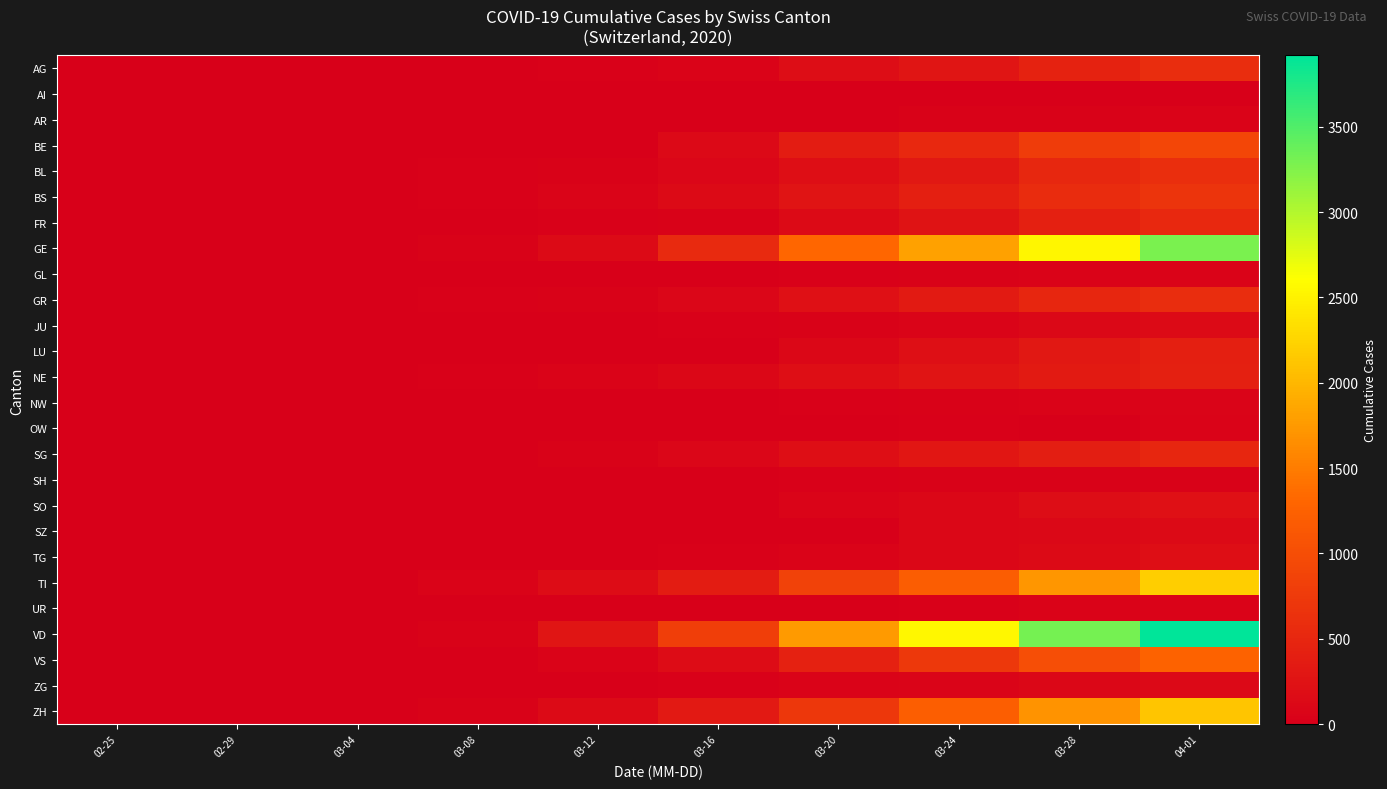

Reading left to right, list all the values displayed in this chart.

AG: 02-25=0	02-29=3	03-04=10	03-08=14	03-12=27	03-16=56	03-20=175	03-24=283	03-28=444	04-01=596
AI: 02-25=0	02-29=0	03-04=0	03-08=0	03-12=0	03-16=4	03-20=0	03-24=8	03-28=13	04-01=0
AR: 02-25=0	02-29=0	03-04=0	03-08=1	03-12=5	03-16=0	03-20=0	03-24=33	03-28=45	04-01=61
BE: 02-25=0	02-29=0	03-04=6	03-08=0	03-12=0	03-16=123	03-20=377	03-24=532	03-28=767	04-01=909
BL: 02-25=0	02-29=2	03-04=2	03-08=20	03-12=31	03-16=85	03-20=194	03-24=317	03-28=514	04-01=606
BS: 02-25=0	02-29=1	03-04=3	03-08=24	03-12=73	03-16=143	03-20=270	03-24=410	03-28=569	04-01=687
FR: 02-25=0	02-29=0	03-04=4	03-08=7	03-12=22	03-16=45	03-20=145	03-24=255	03-28=421	04-01=525
GE: 02-25=0	02-29=8	03-04=15	03-08=44	03-12=153	03-16=549	03-20=1307	03-24=1820	03-28=2527	04-01=3289
GL: 02-25=0	02-29=0	03-04=0	03-08=0	03-12=3	03-16=10	03-20=20	03-24=33	03-28=47	04-01=56
GR: 02-25=0	02-29=6	03-04=12	03-08=18	03-12=43	03-16=84	03-20=226	03-24=343	03-28=495	04-01=592
JU: 02-25=0	02-29=1	03-04=1	03-08=4	03-12=9	03-16=19	03-20=38	03-24=76	03-28=115	04-01=140
LU: 02-25=0	02-29=0	03-04=0	03-08=0	03-12=0	03-16=0	03-20=92	03-24=205	03-28=317	04-01=401
NE: 02-25=0	02-29=0	03-04=8	03-08=24	03-12=46	03-16=93	03-20=189	03-24=265	03-28=337	04-01=420
NW: 02-25=0	02-29=0	03-04=0	03-08=0	03-12=5	03-16=10	03-20=28	03-24=42	03-28=55	04-01=70
OW: 02-25=0	02-29=0	03-04=0	03-08=0	03-12=0	03-16=0	03-20=0	03-24=25	03-28=0	04-01=49
SG: 02-25=0	02-29=0	03-04=1	03-08=5	03-12=31	03-16=78	03-20=193	03-24=291	03-28=395	04-01=492
SH: 02-25=0	02-29=0	03-04=0	03-08=1	03-12=1	03-16=2	03-20=17	03-24=34	03-28=40	04-01=44
SO: 02-25=0	02-29=0	03-04=0	03-08=0	03-12=0	03-16=0	03-20=66	03-24=104	03-28=173	04-01=216
SZ: 02-25=0	02-29=0	03-04=3	03-08=0	03-12=0	03-16=0	03-20=0	03-24=97	03-28=122	04-01=146
TG: 02-25=0	02-29=0	03-04=0	03-08=1	03-12=7	03-16=20	03-20=59	03-24=95	03-28=140	04-01=185
TI: 02-25=0	02-29=2	03-04=13	03-08=49	03-12=163	03-16=368	03-20=849	03-24=1209	03-28=1727	04-01=2195
UR: 02-25=0	02-29=0	03-04=0	03-08=0	03-12=2	03-16=5	03-20=0	03-24=25	03-28=48	04-01=59
VD: 02-25=0	02-29=0	03-04=6	03-08=40	03-12=277	03-16=797	03-20=1756	03-24=2548	03-28=3310	04-01=3918
VS: 02-25=0	02-29=1	03-04=6	03-08=15	03-12=56	03-16=164	03-20=433	03-24=720	03-28=1003	04-01=1259
ZG: 02-25=0	02-29=0	03-04=1	03-08=3	03-12=11	03-16=20	03-20=48	03-24=72	03-28=101	04-01=125
ZH: 02-25=0	02-29=0	03-04=15	03-08=40	03-12=140	03-16=326	03-20=711	03-24=1213	03-28=1690	04-01=2125